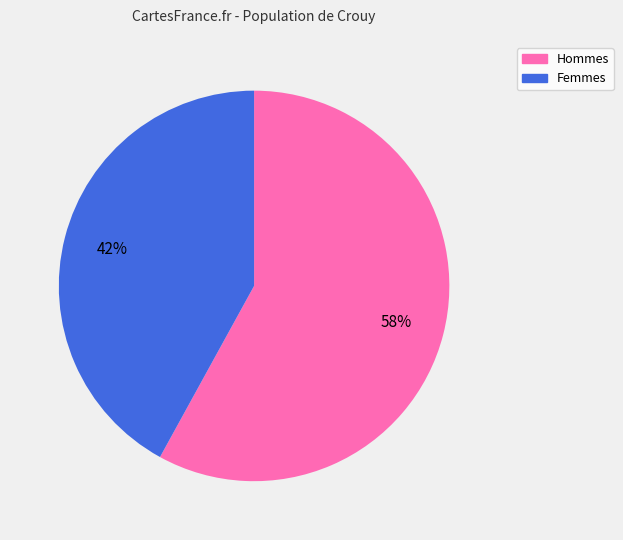

Is there any slice that represents more than half of the pie?

Yes